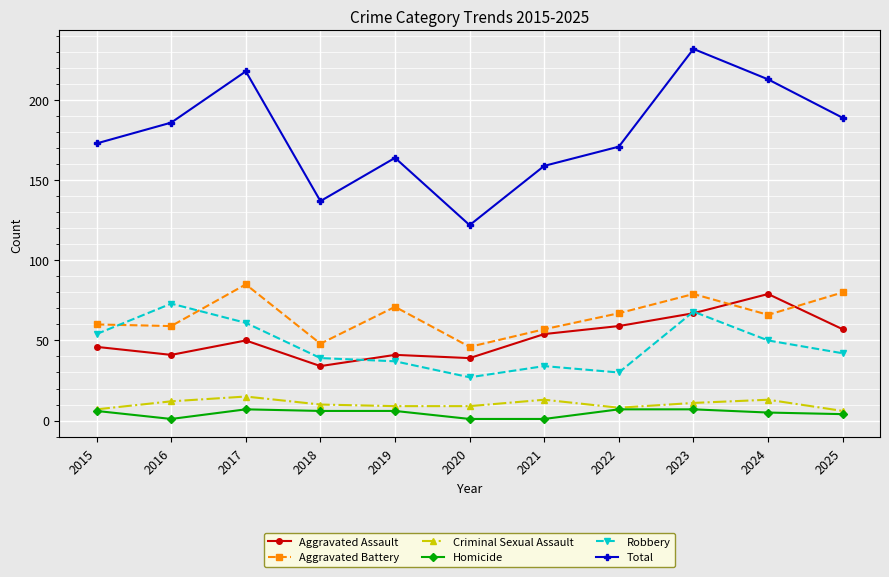

What is the lowest value of the Aggravated Assault series?

34